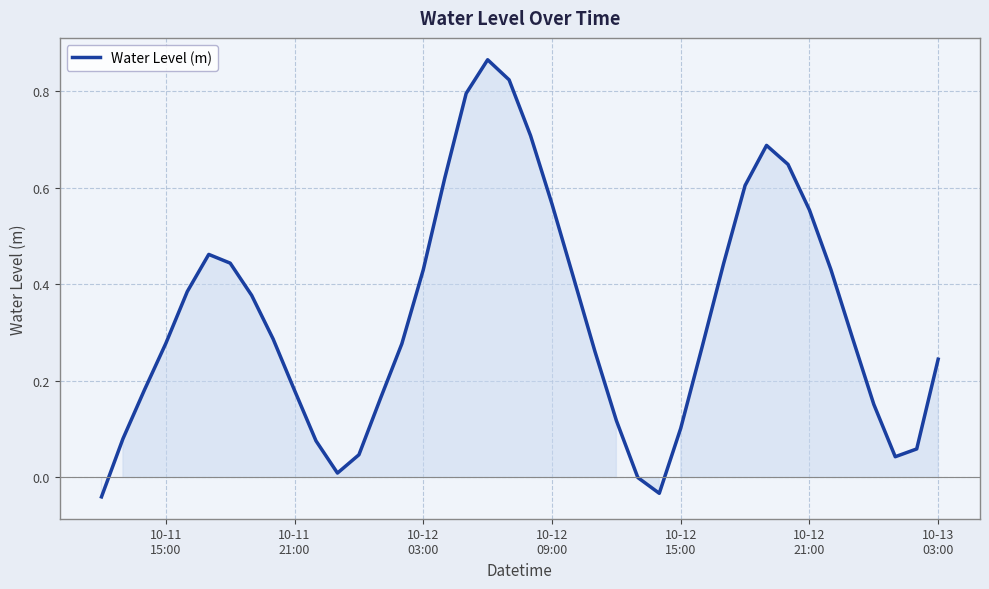

What is the sum of all values?

13.3